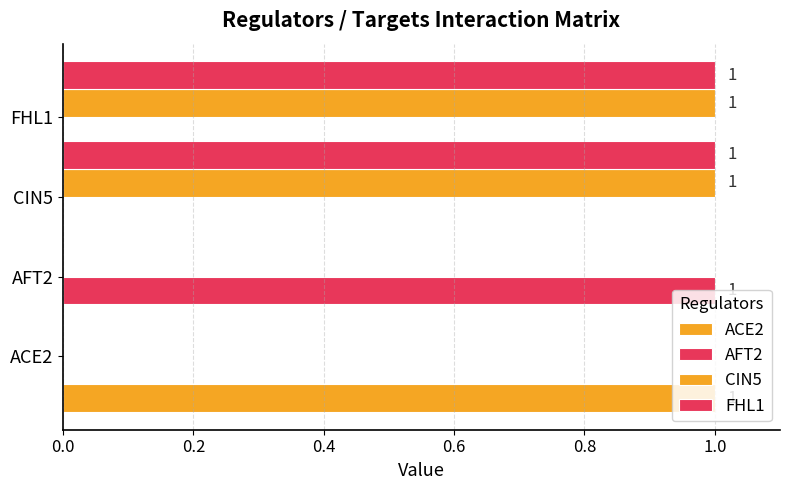

What are all the series names shown in the legend?

ACE2, AFT2, CIN5, FHL1